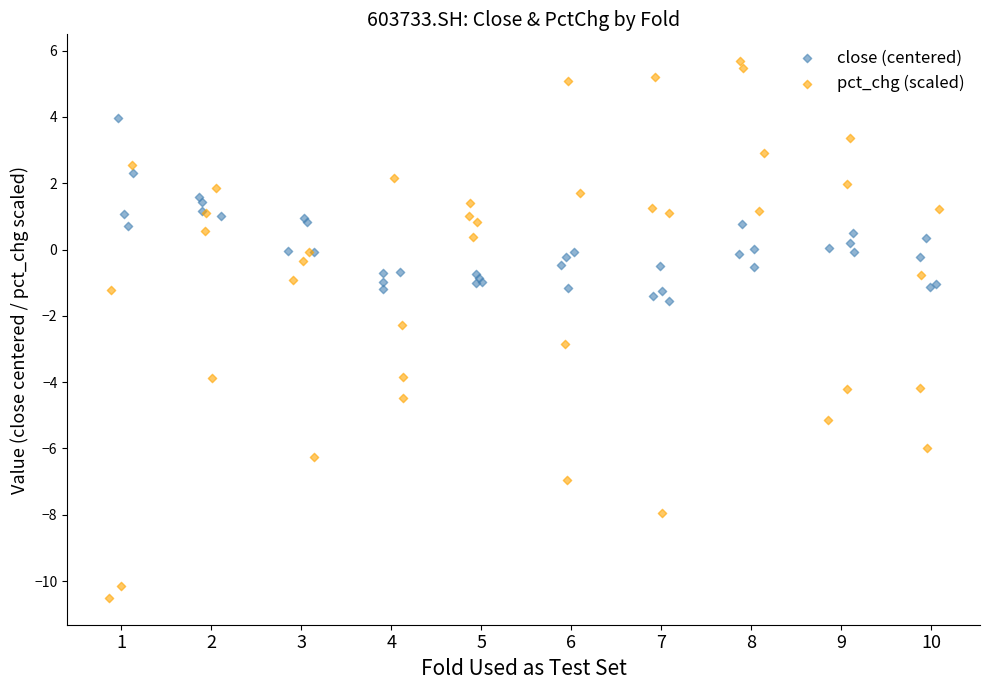

Which series has the widest spread of Y values?

pct_chg (scaled)